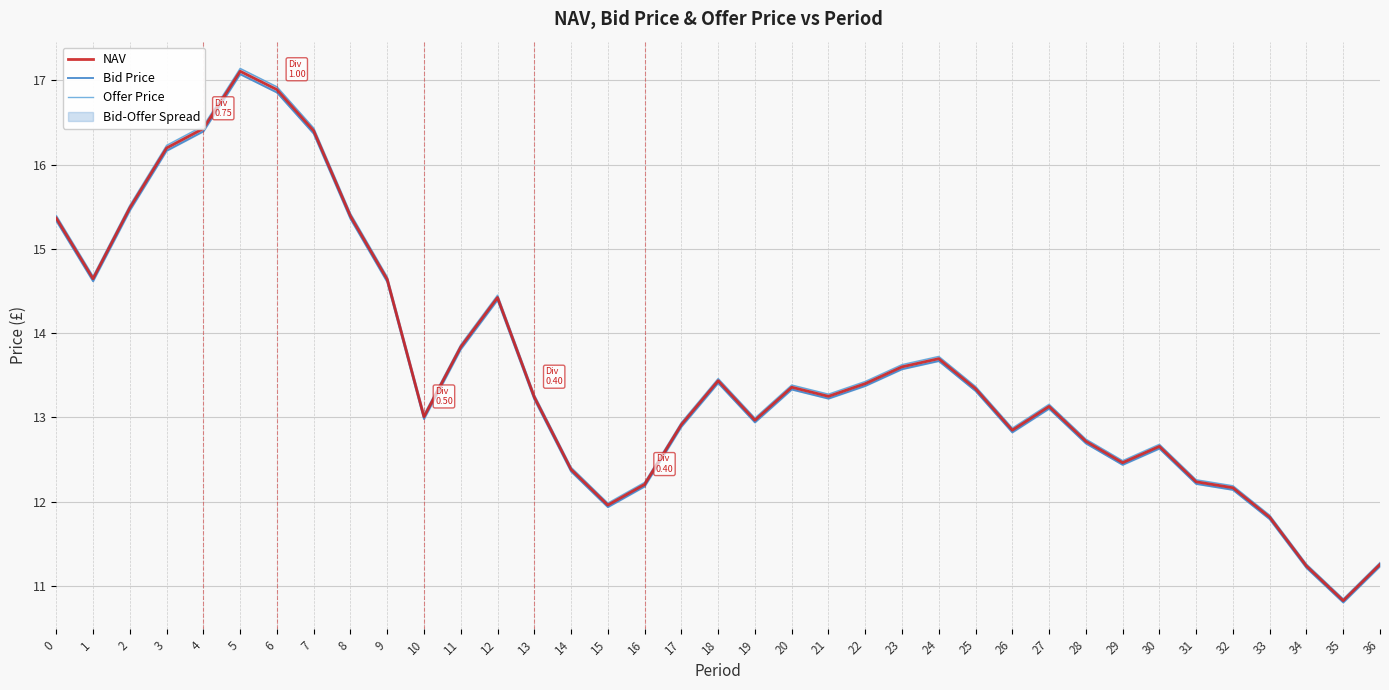

True or false: Bid Price and NAV cross at least once.

False